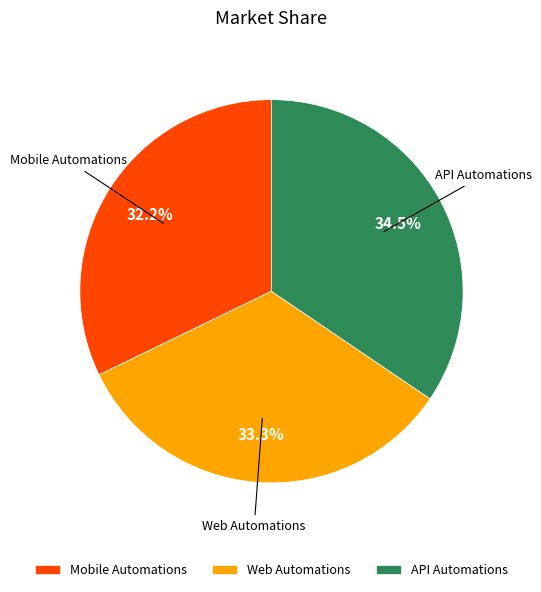

Rank the categories by value from lowest to highest.

Mobile Automations, Web Automations, API Automations